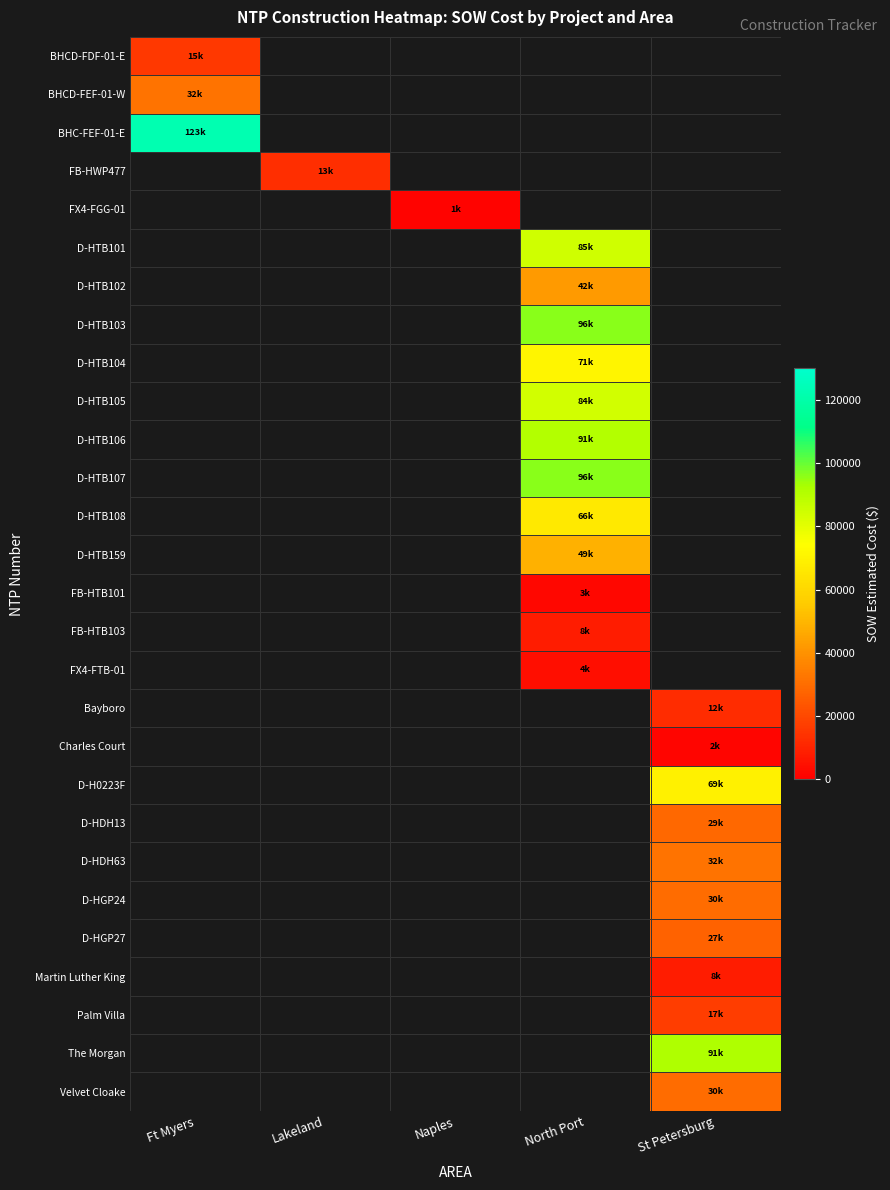

How many categories are shown in the chart?

5